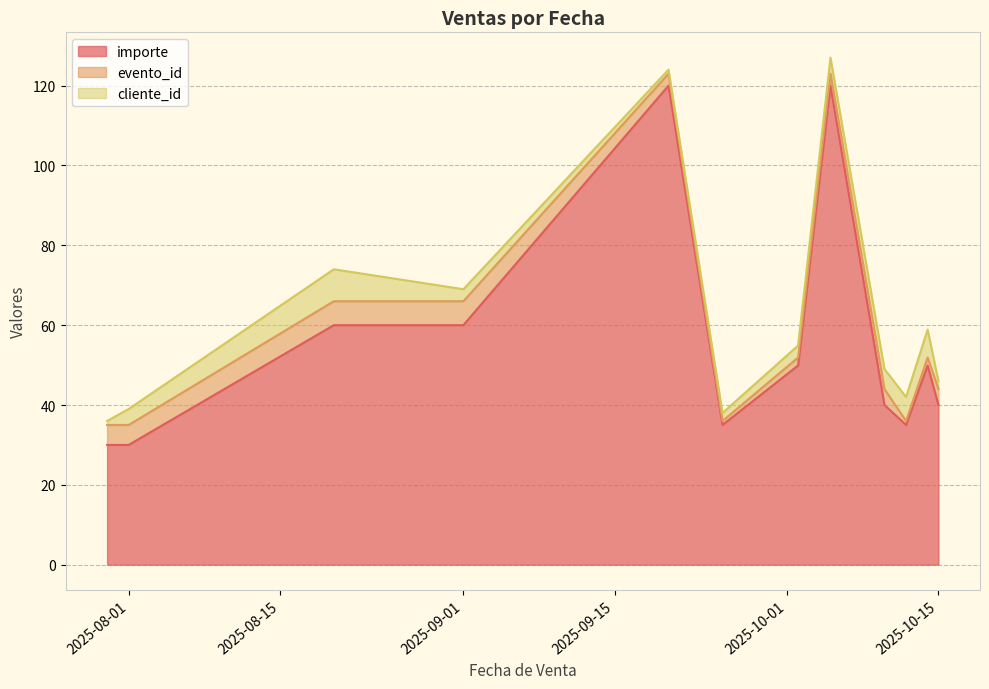

At which label does importe reach its peak?

2025-09-20